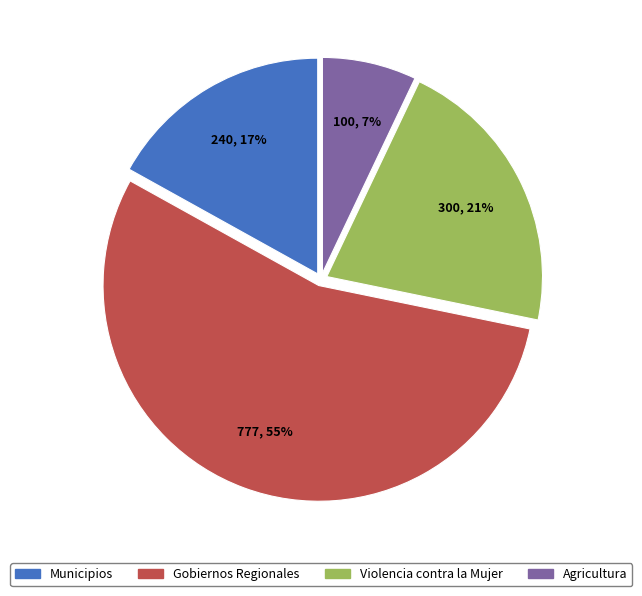

The Agricultura slice represents 7% of the pie. True or false?

True